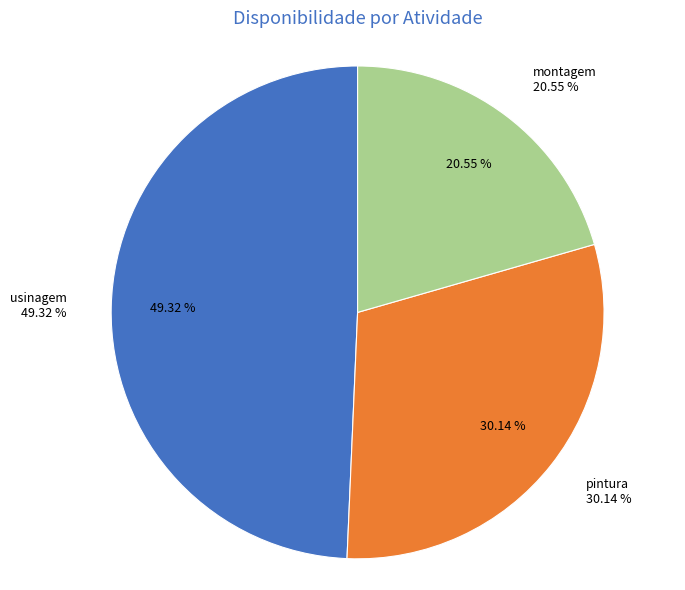

Rank the categories by value from lowest to highest.

montagem, pintura, usinagem